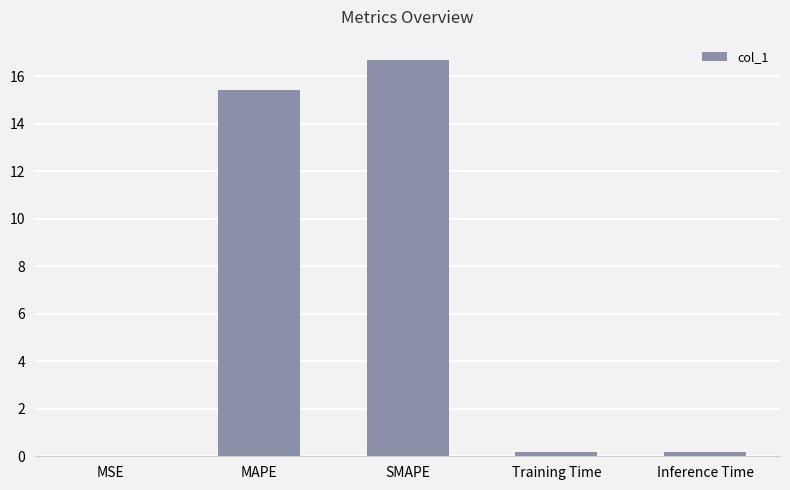

Is it true that the value at MAPE is 9.7?

False